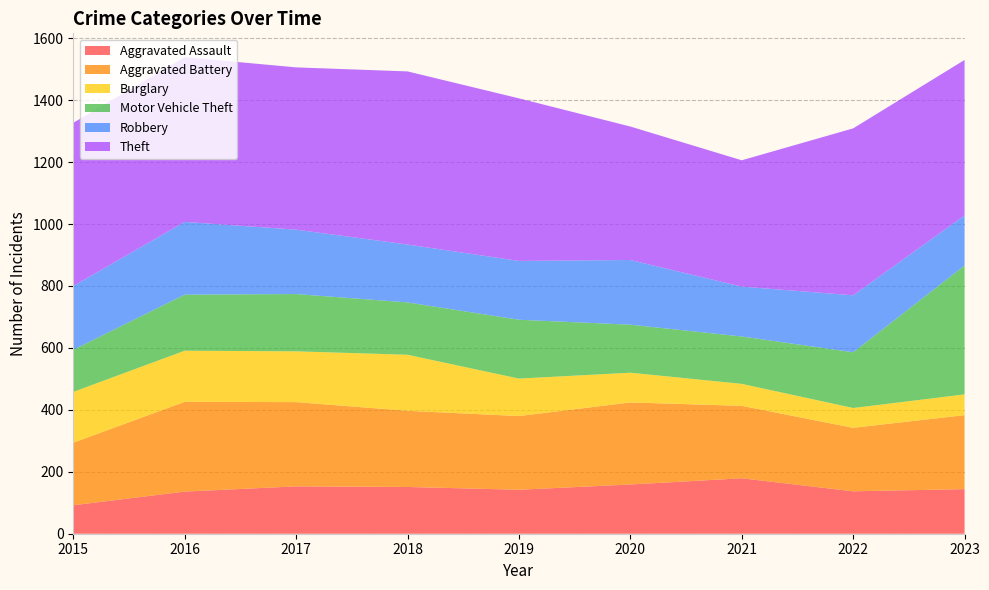

Reading left to right, what are all the values shown in this chart?

Aggravated Assault: 2015=92	2016=136	2017=153	2018=151	2019=142	2020=159	2021=179	2022=137	2023=144
Aggravated Battery: 2015=202	2016=290	2017=272	2018=246	2019=238	2020=265	2021=234	2022=205	2023=239
Burglary: 2015=164	2016=165	2017=164	2018=181	2019=121	2020=96	2021=71	2022=64	2023=67
Motor Vehicle Theft: 2015=136	2016=181	2017=185	2018=169	2019=190	2020=155	2021=153	2022=180	2023=416
Robbery: 2015=206	2016=235	2017=208	2018=187	2019=190	2020=209	2021=161	2022=184	2023=162
Theft: 2015=527	2016=532	2017=524	2018=559	2019=525	2020=431	2021=408	2022=539	2023=502